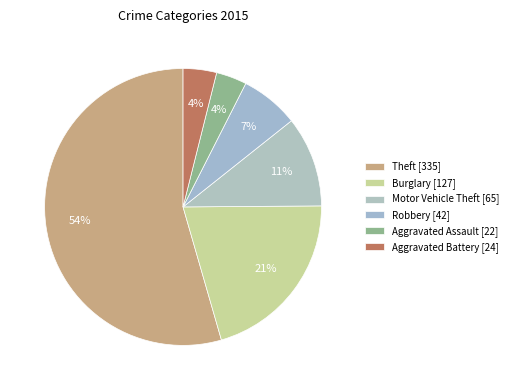

Count the number of slices in the pie.

6